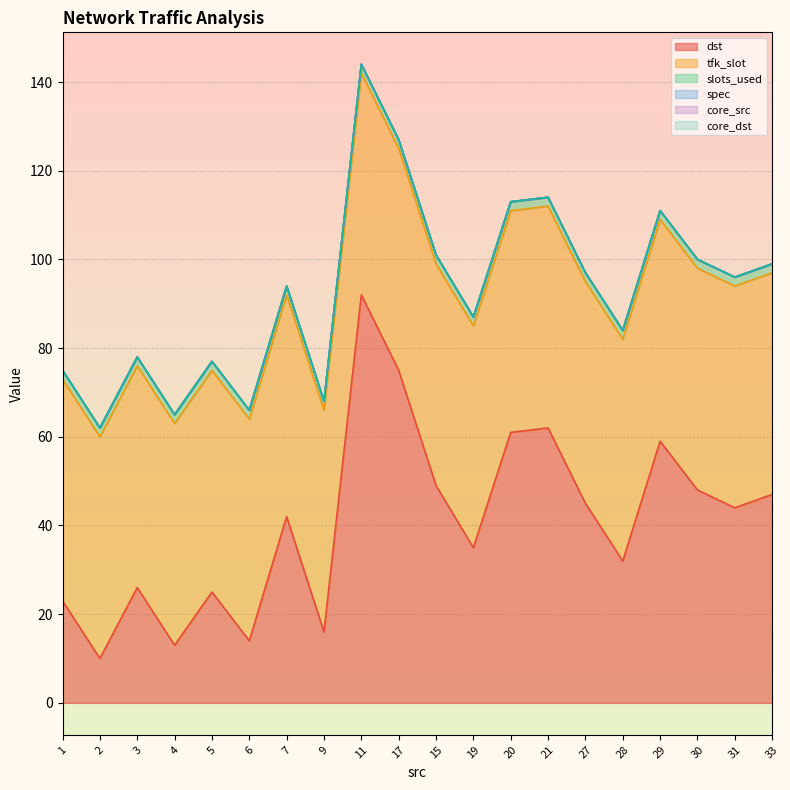

Reading left to right, list all the values displayed in this chart.

dst: 23	10	26	13	25	14	42	16	92	75	49	35	61	62	45	32	59	48	44	47
slots_used: 2	2	2	2	2	2	2	2	2	2	2	2	2	2	2	2	2	2	2	2
tfk_slot: 50	50	50	50	50	50	50	50	50	50	50	50	50	50	50	50	50	50	50	50
spec: 0	0	0	0	0	0	0	0	0	0	0	0	0	0	0	0	0	0	0	0
core_src: 0	0	0	0	0	0	0	0	0	0	0	0	0	0	0	0	0	0	0	0
core_dst: 0	0	0	0	0	0	0	0	0	0	0	0	0	0	0	0	0	0	0	0